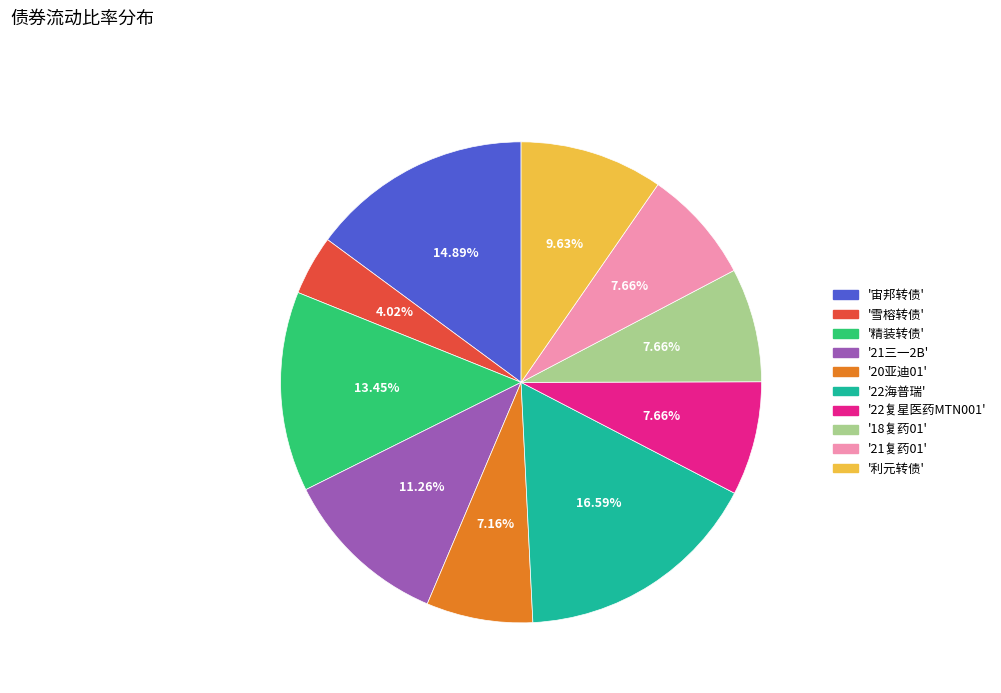

Is there a majority slice in this chart?

No